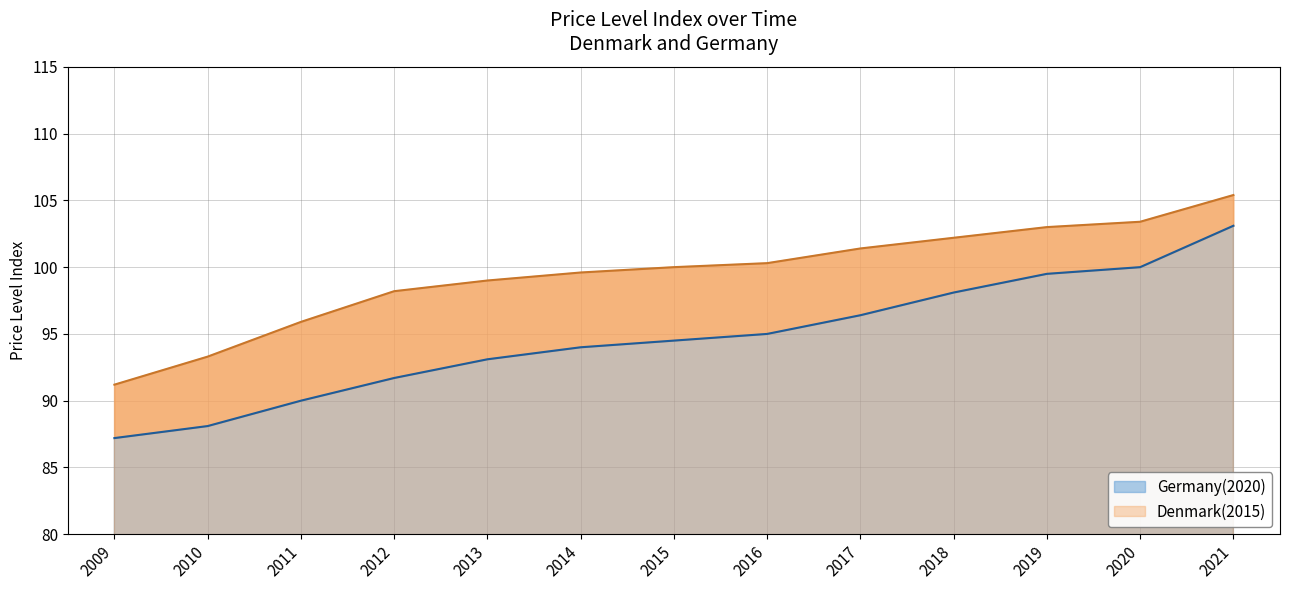

Rank the series by their average value, from lowest to highest.

Germany(2020), Denmark(2015)